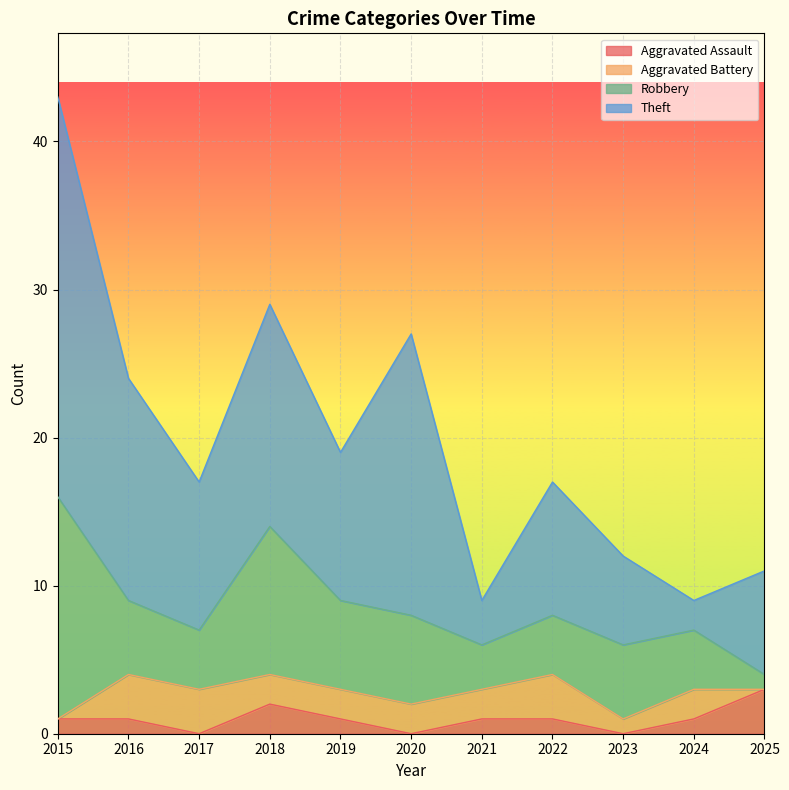

What is the sum of all Robbery values?

63